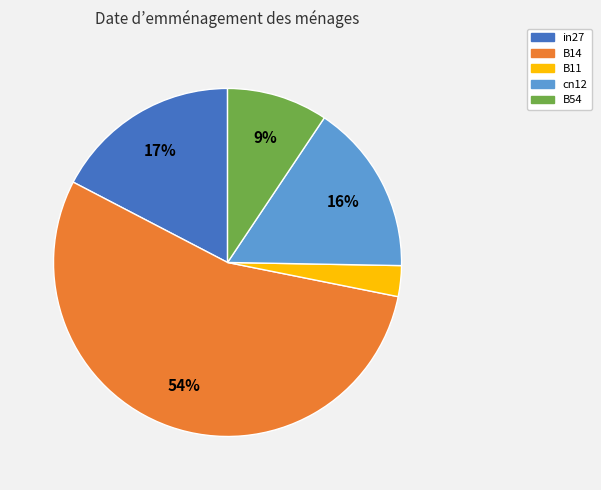

True or false: B54 accounts for 9% of the total.

True